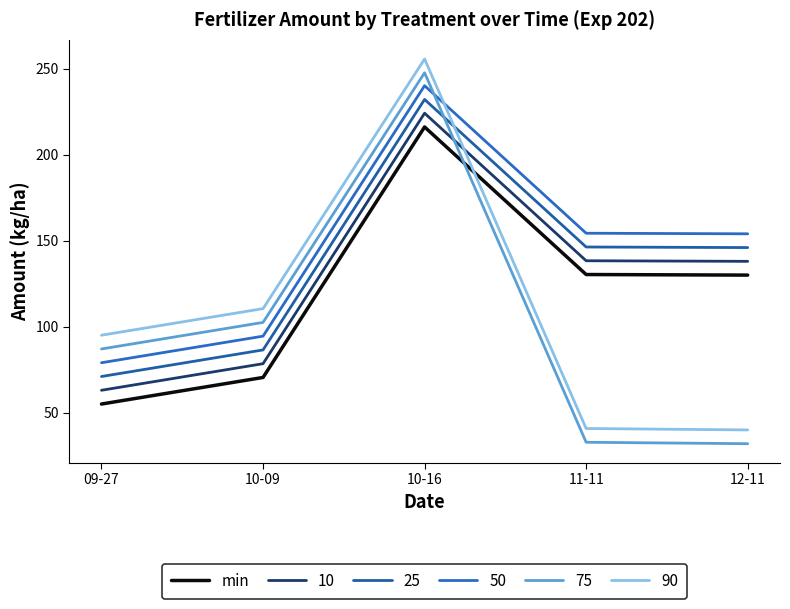

Is this an area chart (filled region under the line)?

No